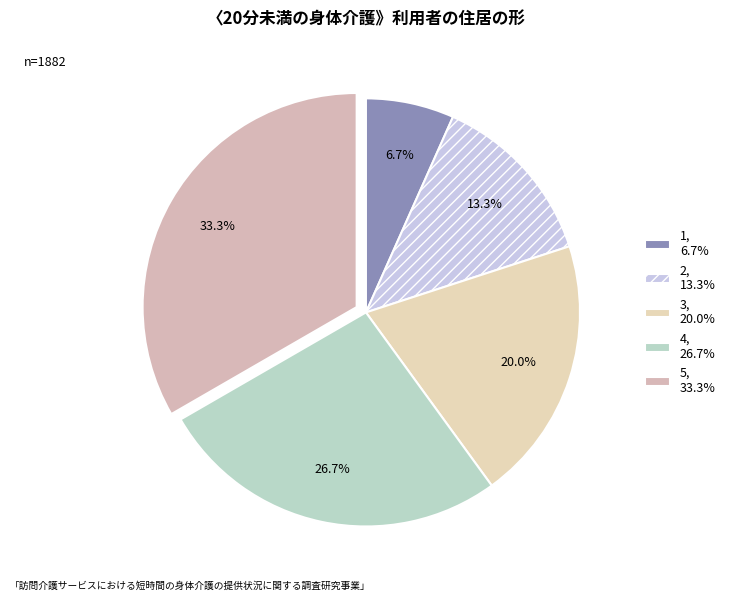

Rank the categories by value from lowest to highest.

1, 2, 3, 4, 5